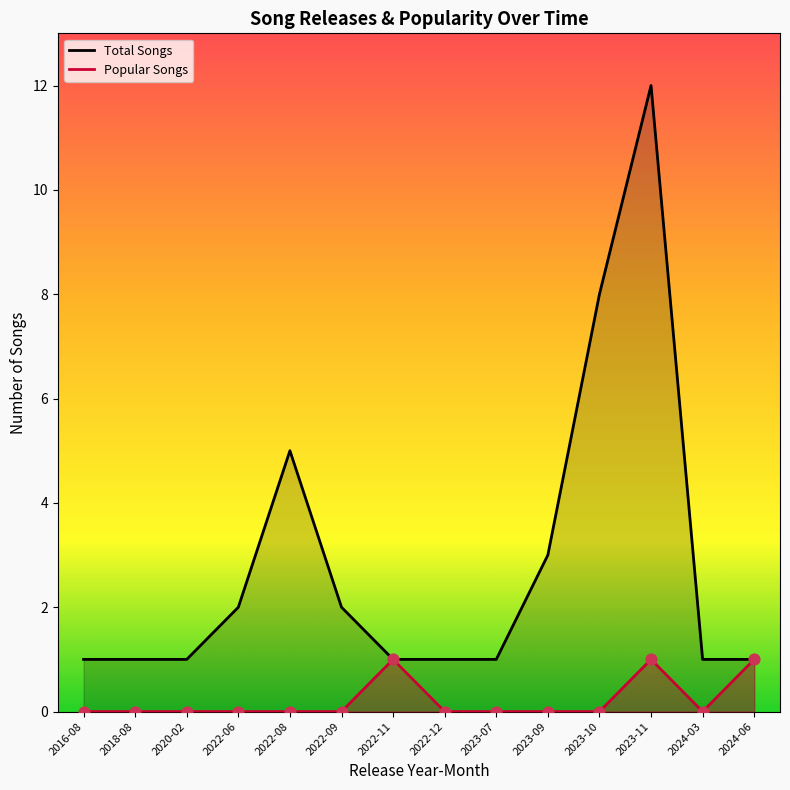

Is the value of Total Songs at 2016-08 greater than the value of Popular Songs at 2022-08?

Yes